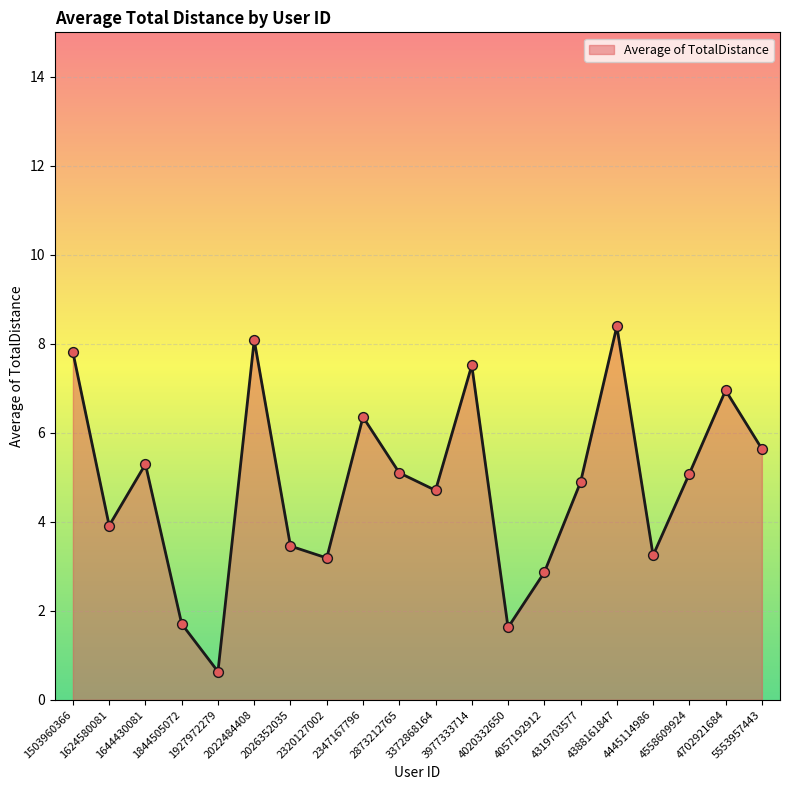

Which has a higher value, 5553957443 or 2873212765?

5553957443